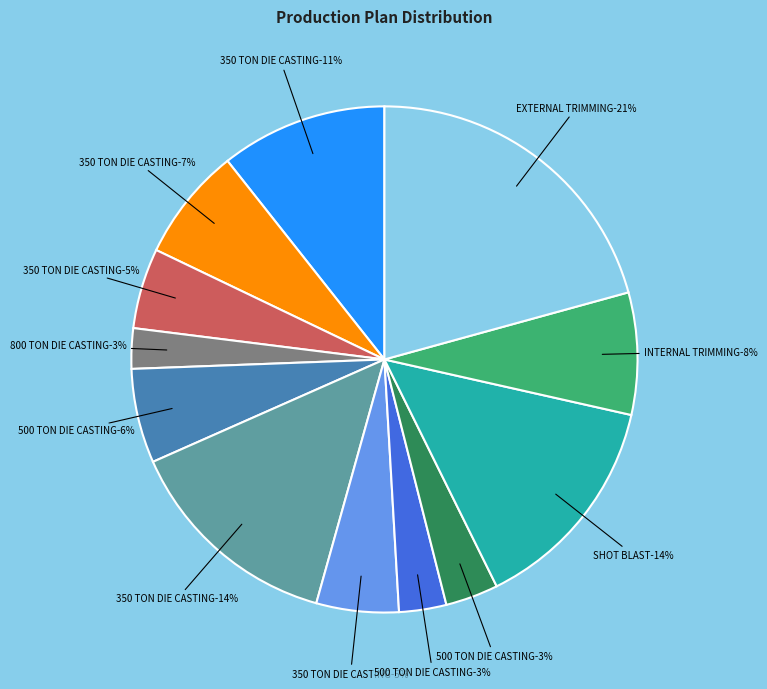

How many slices are in this pie chart?

12